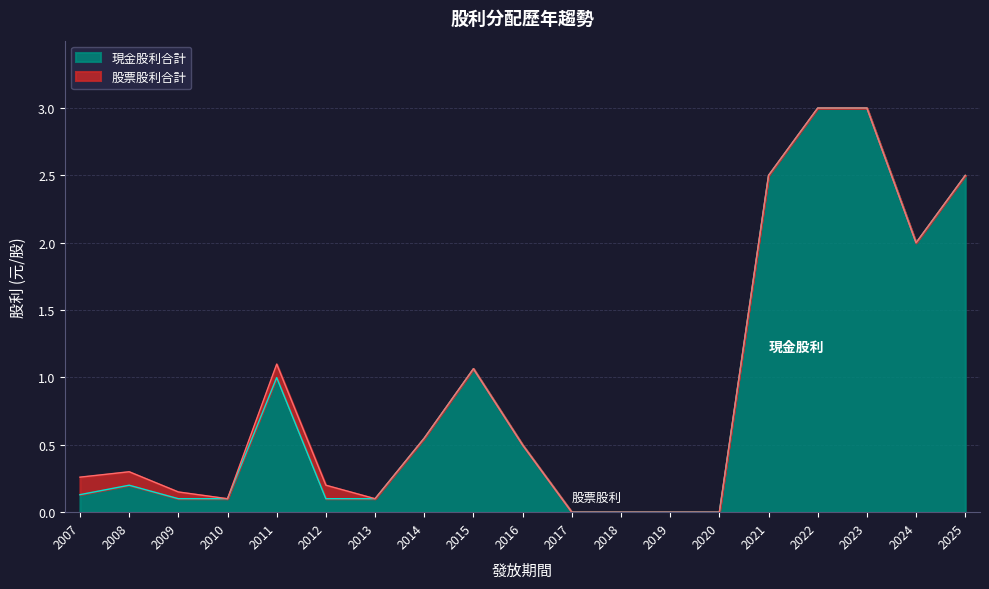

Which has a higher value, 2024 or 2021?

2021